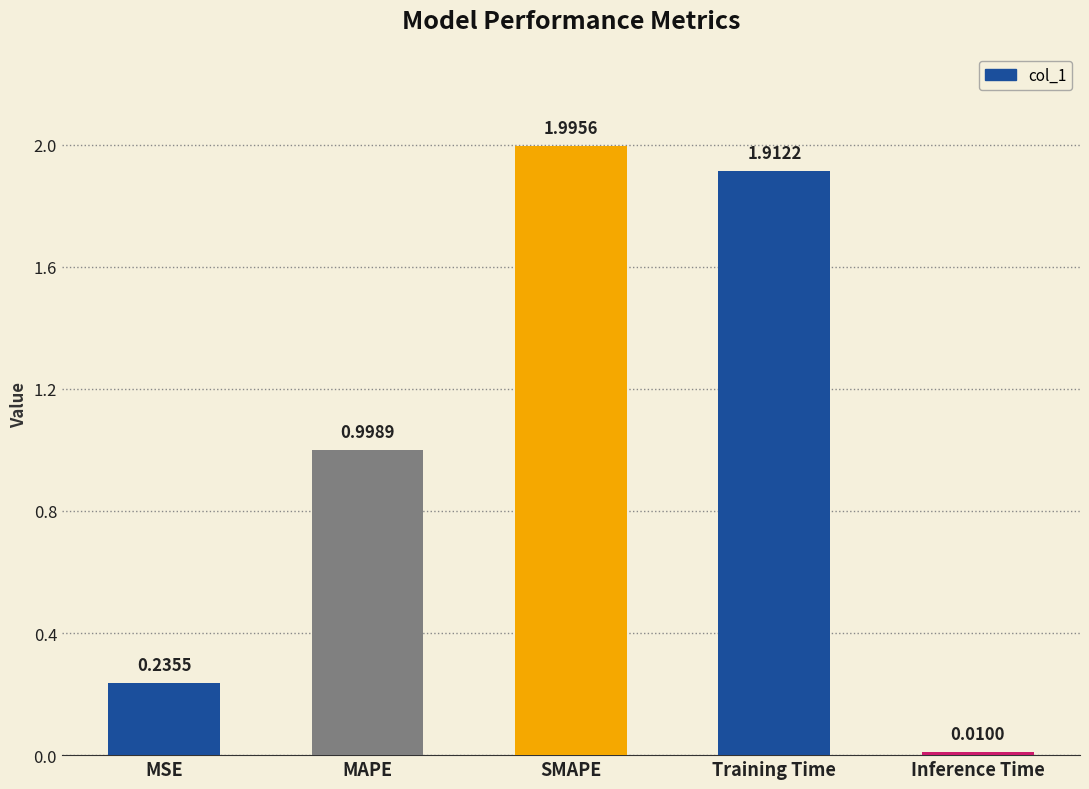

What is the label of the 3rd bar from the right?

SMAPE